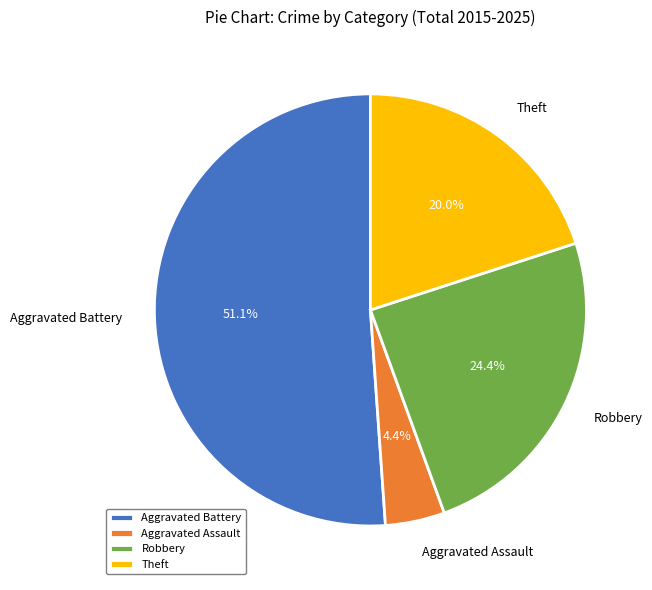

What is the largest slice in the pie chart?

Aggravated Battery